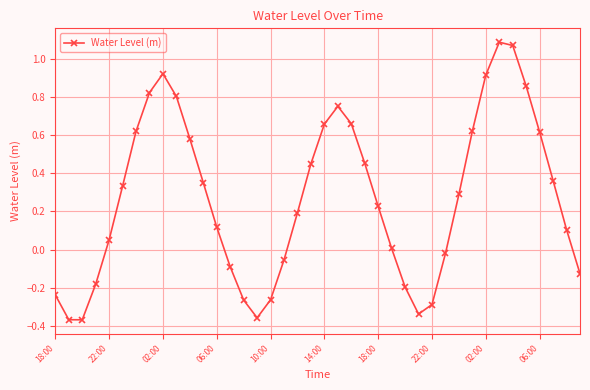

How many lines are shown in the chart?

1